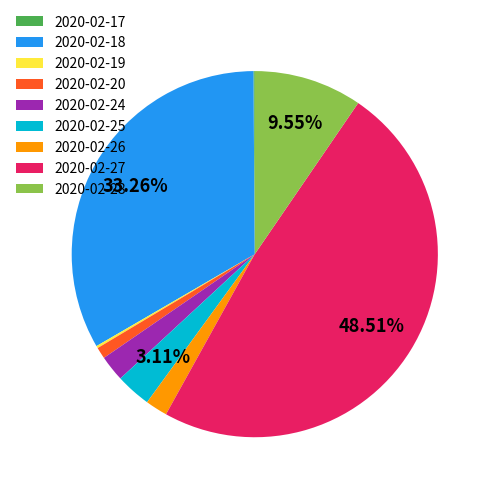

What is the ratio of the value at 2020-02-20 to the value at 2020-02-26?

0.5